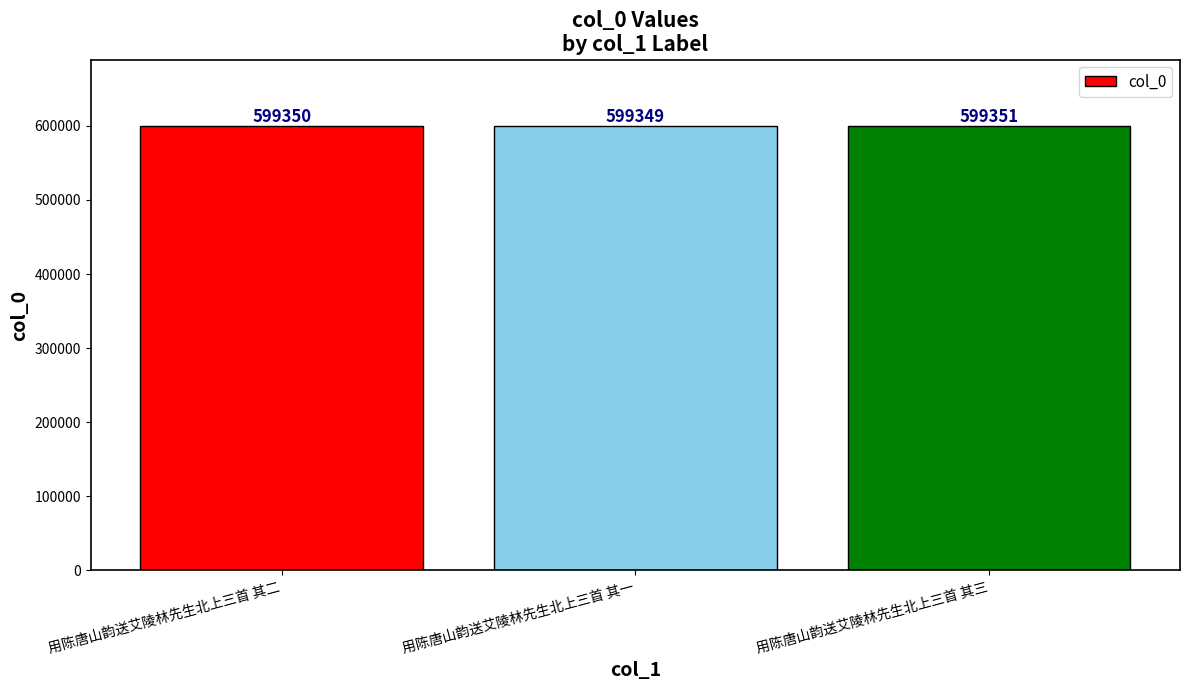

What is the ratio of the value at 用陈唐山韵送艾陵林先生北上三首 其二 to the value at 用陈唐山韵送艾陵林先生北上三首 其一?

1.0